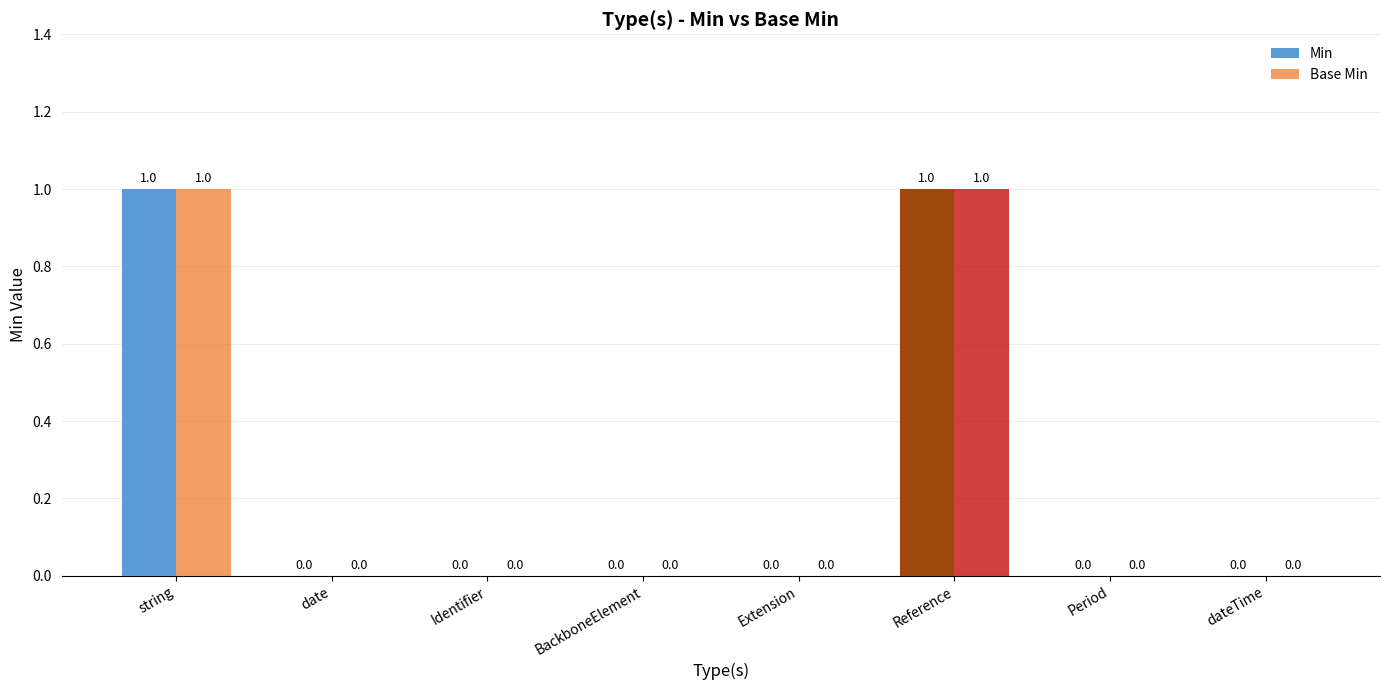

Does the chart contain stacked bars?

No